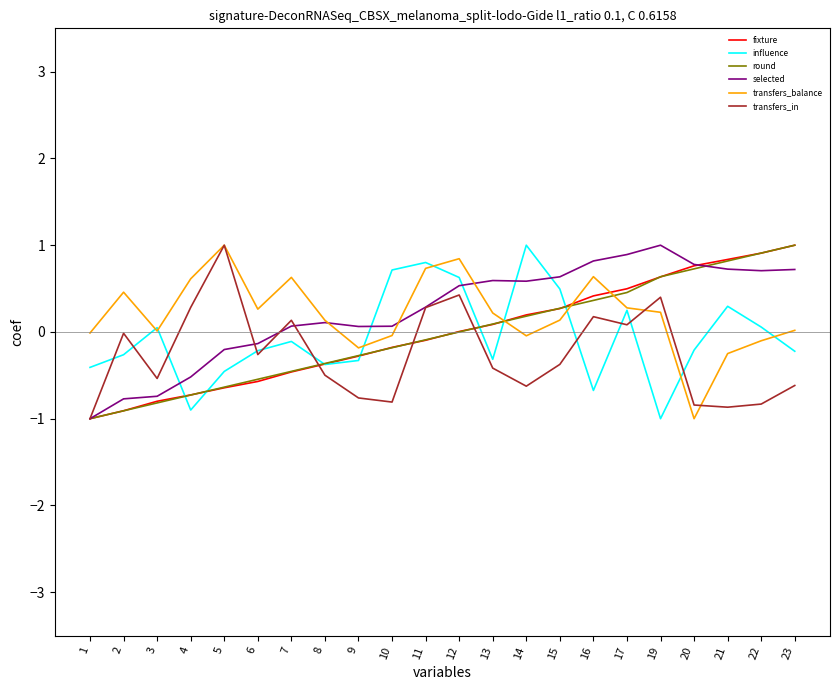

What is the difference between the maximum and second lowest values in the influence series?

1.9